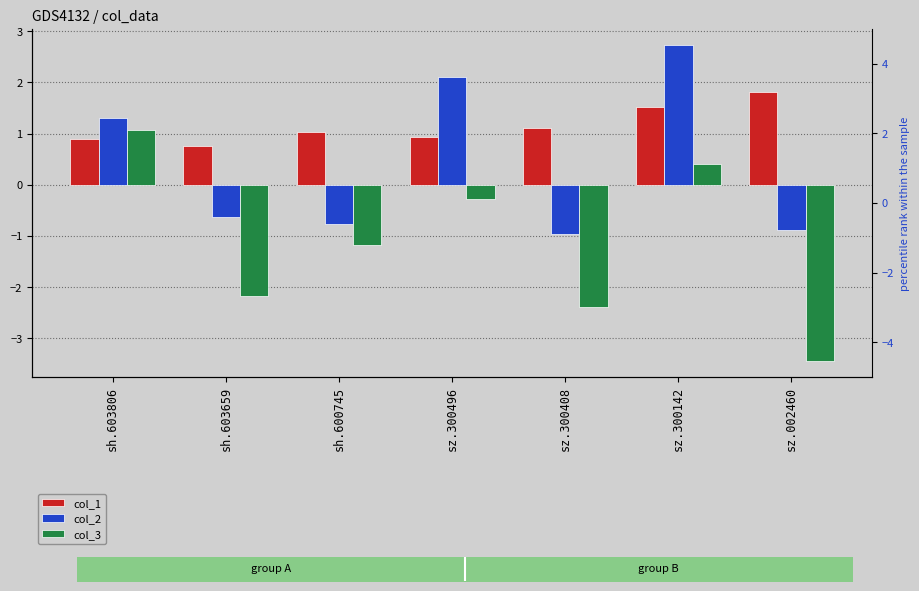

How many values in col_3 are above zero?

2